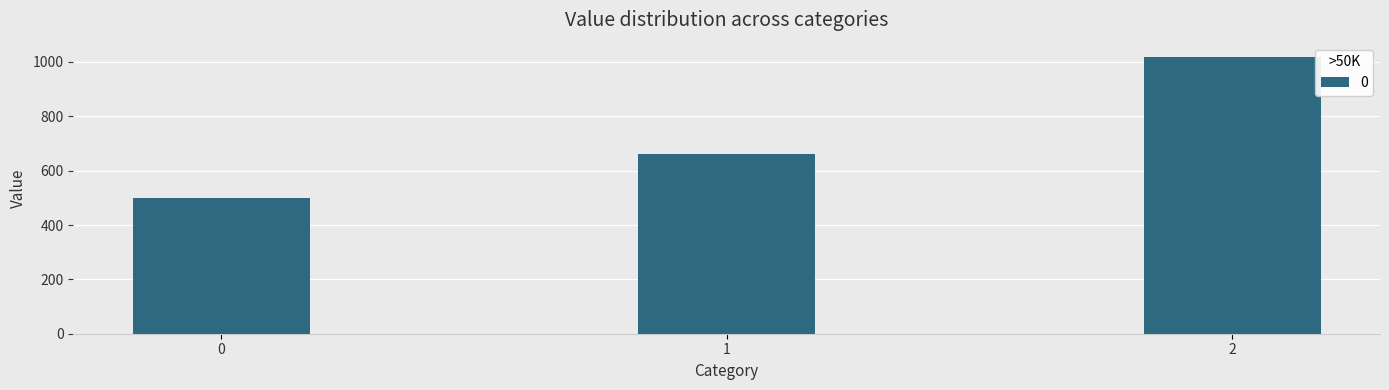

What is the sum of the values at 1 and 0?

1160